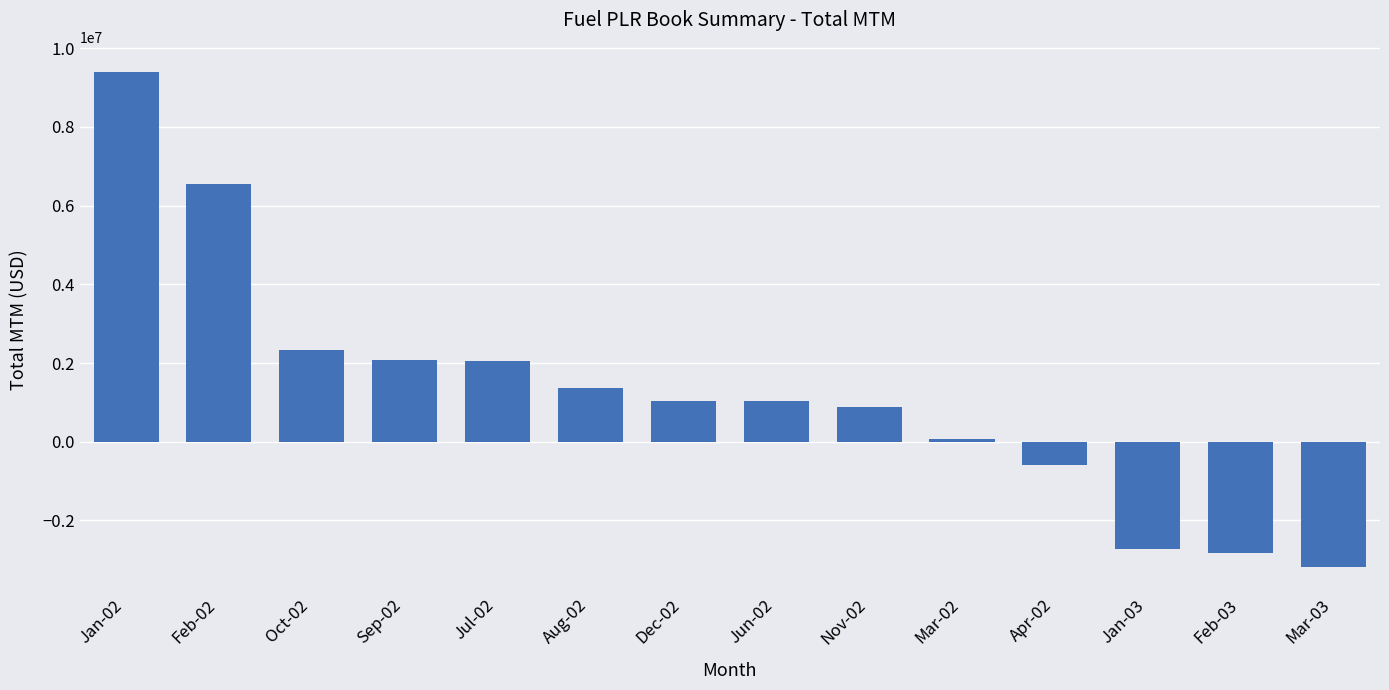

True or false: the data shows -5583699 at Mar-03.

False